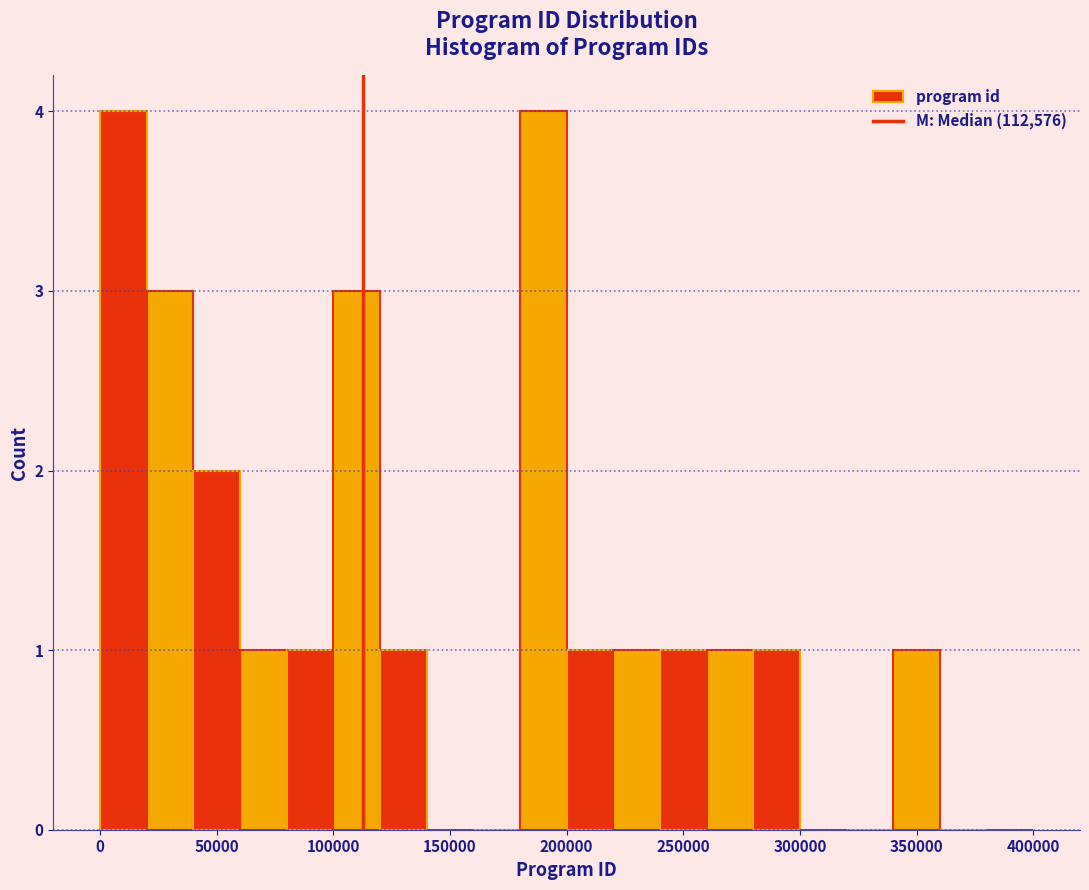

What is the height of the bar covering 340000 to 360000 on the x-axis? The values are not printed on the chart, so give them approximately, as read against the axis.

1